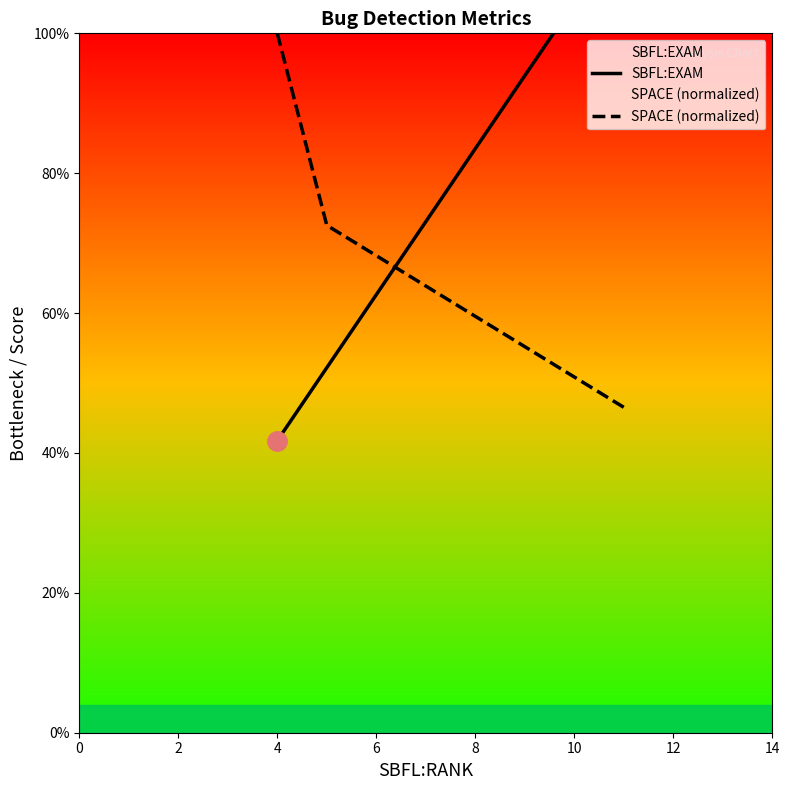

What is the average value of the SPACE (normalized) series?

0.7